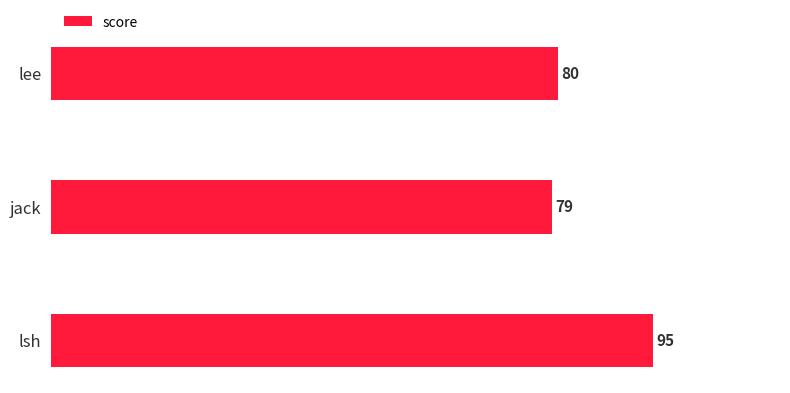

What is the difference between the maximum and minimum values?

16